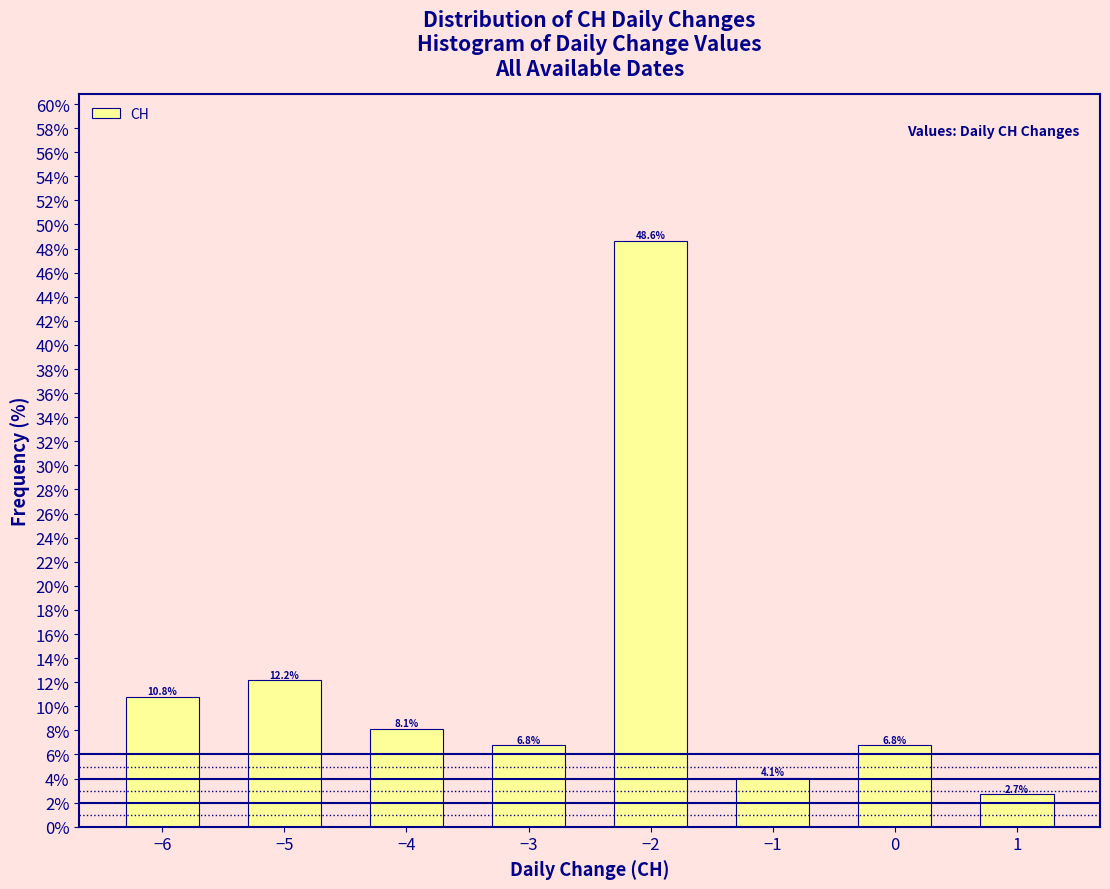

Reading left to right, list all the values displayed in this chart.

10.8	12.2	8.1	6.8	48.6	4.1	6.8	2.7